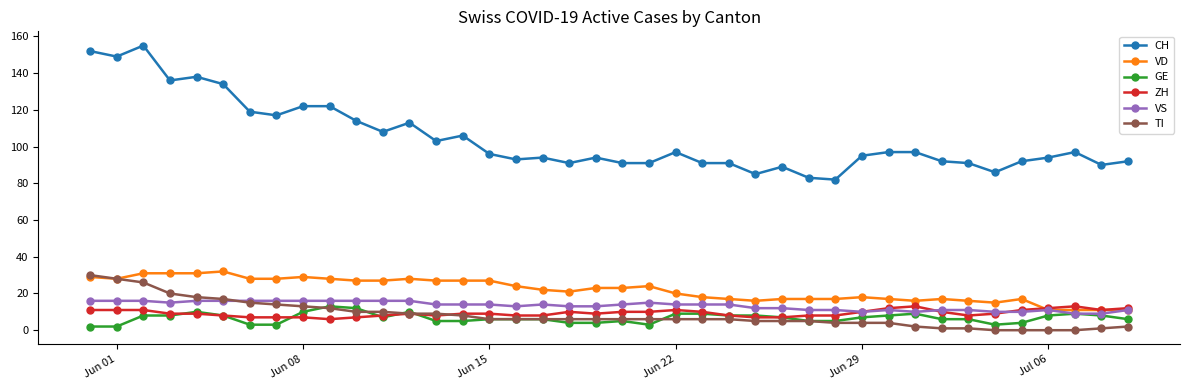

True or false: TI and CH cross at least once.

False